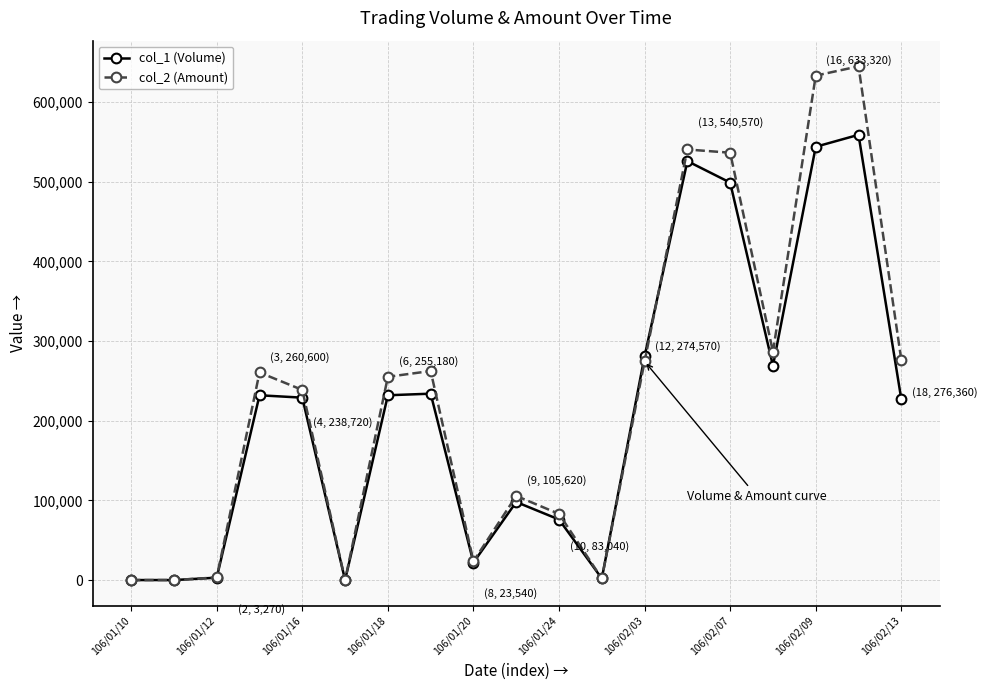

List the series in order of their peak value, lowest first.

col_1 (Volume), col_2 (Amount)